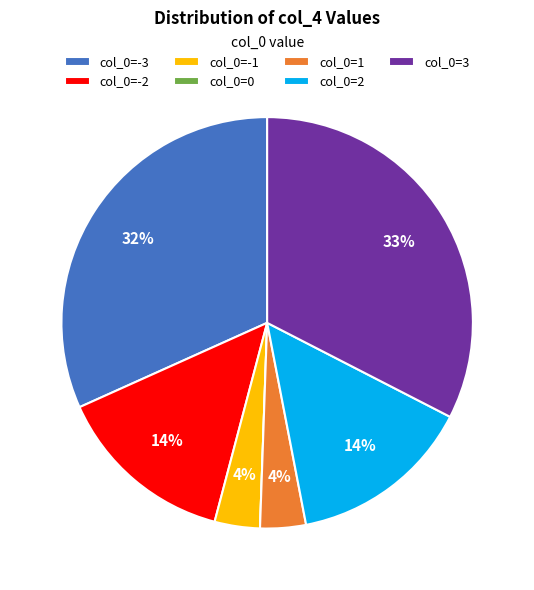

What percentage is the col_0=1 slice, to the nearest percent?

4%